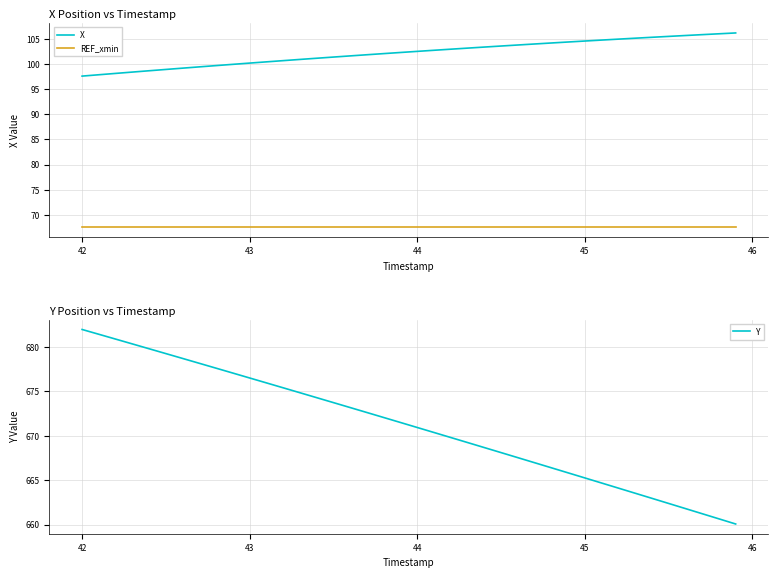

At how many categories does at least one series exceed 491?

40